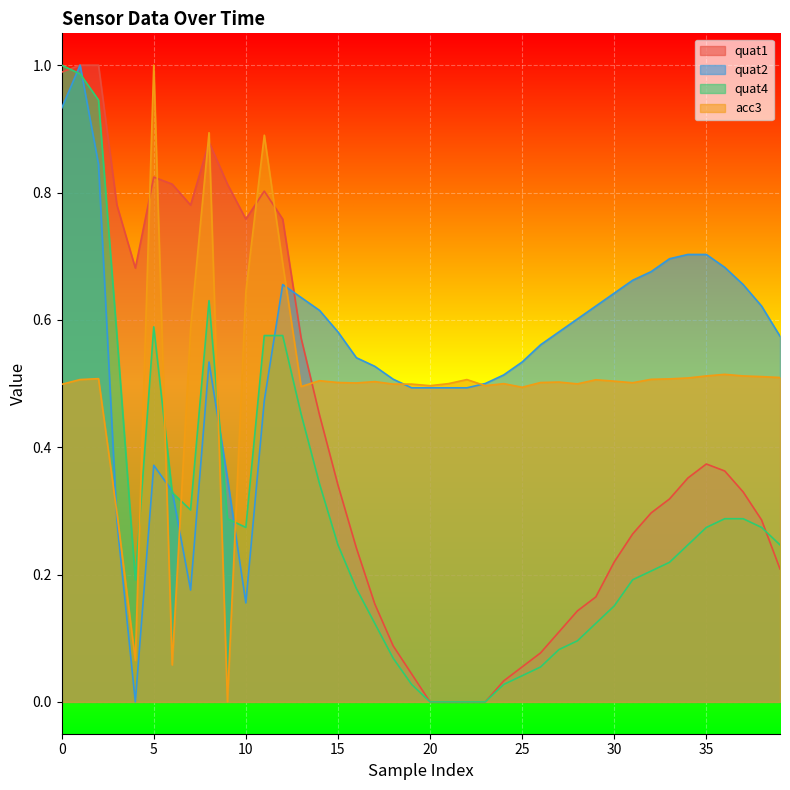

Which series has the largest total across all categories?

quat2